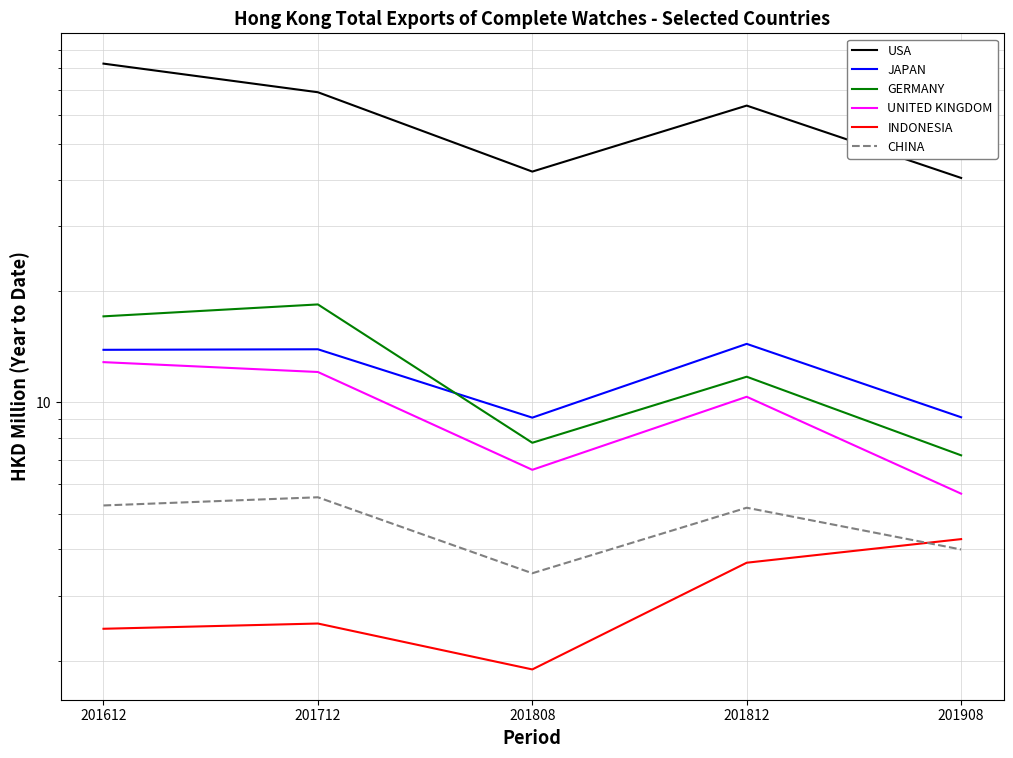

True or false: UNITED KINGDOM and USA intersect in this chart.

False